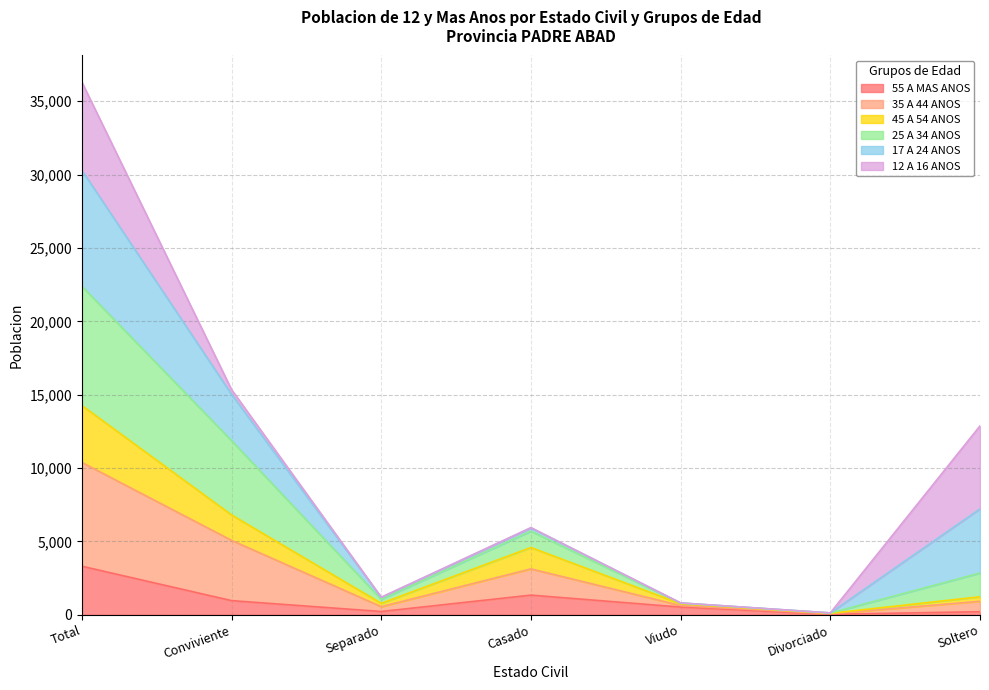

At which category is the sum across all series the highest?

Total